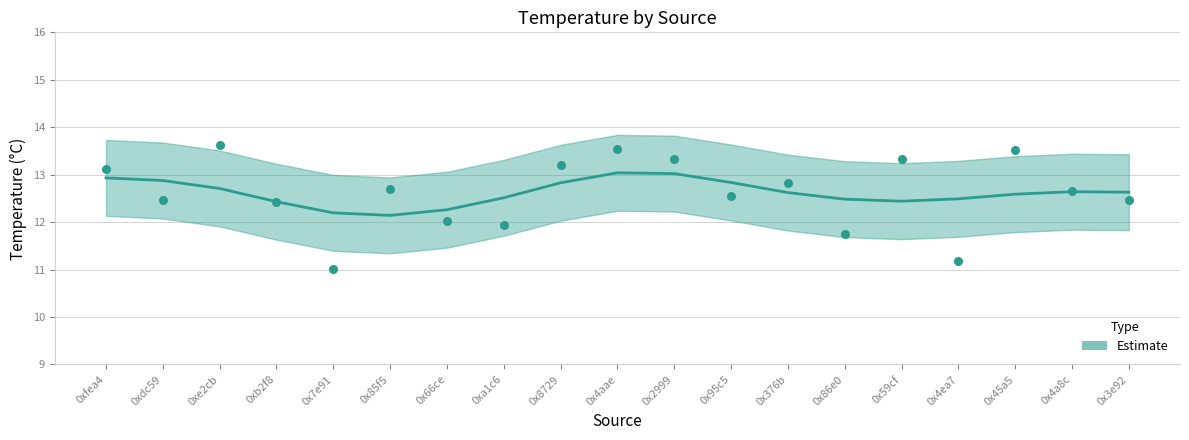

What is the ratio of the value at 0x86e0 to the value at 0x95c5?

0.9